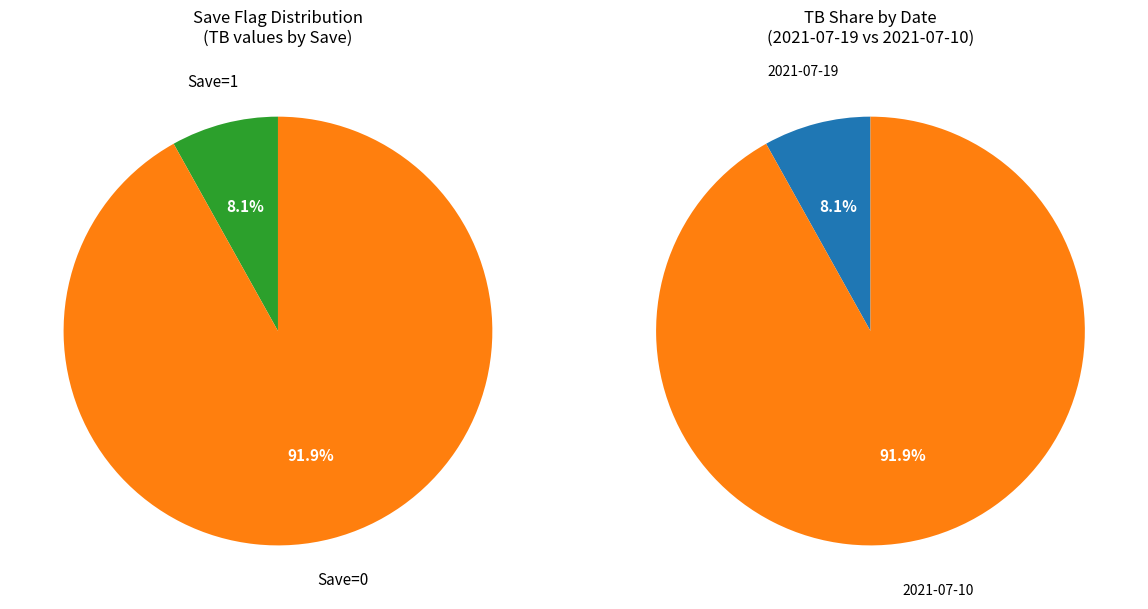

To the nearest percent, what portion does 1 represent?

8%